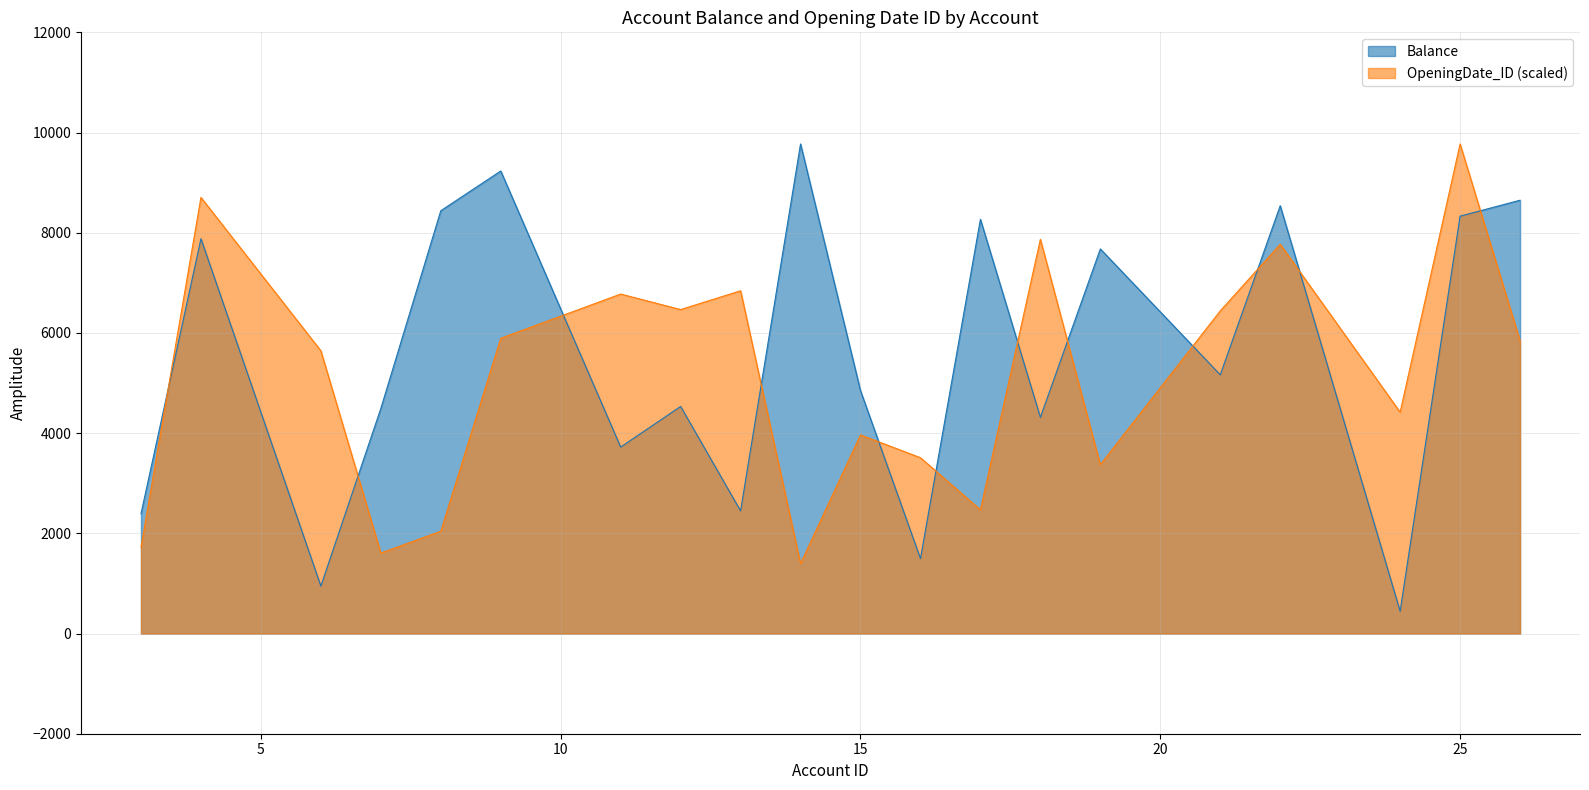

Rank the categories by OpeningDate_ID value from lowest to highest.

14, 7, 3, 8, 17, 19, 16, 15, 24, 6, 26, 9, 21, 12, 11, 13, 22, 18, 4, 25